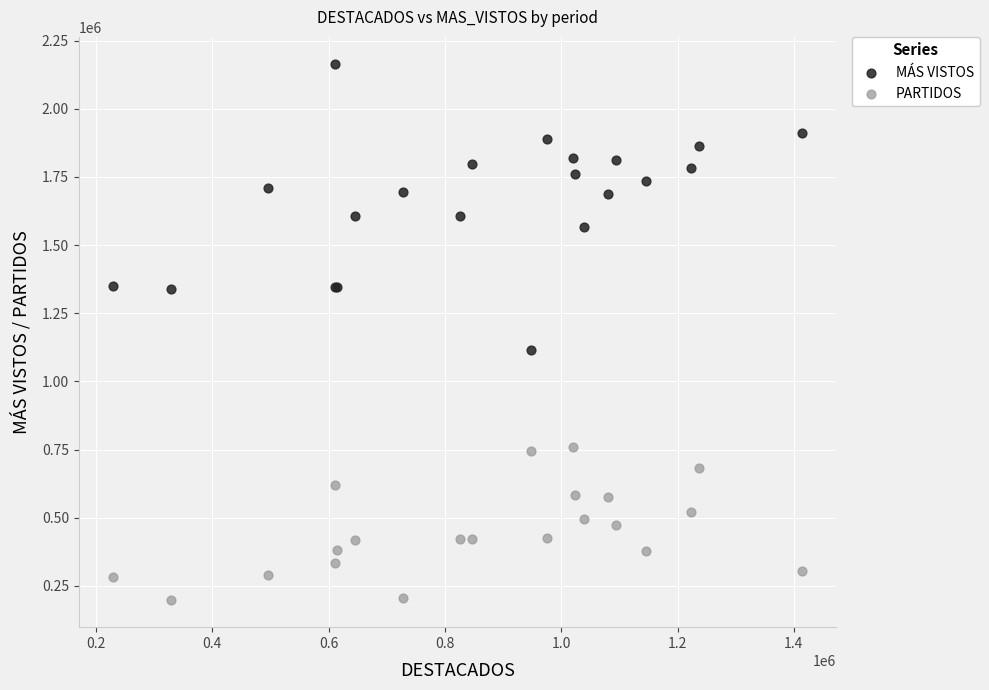

Which series has the widest spread of Y values?

MÁS VISTOS